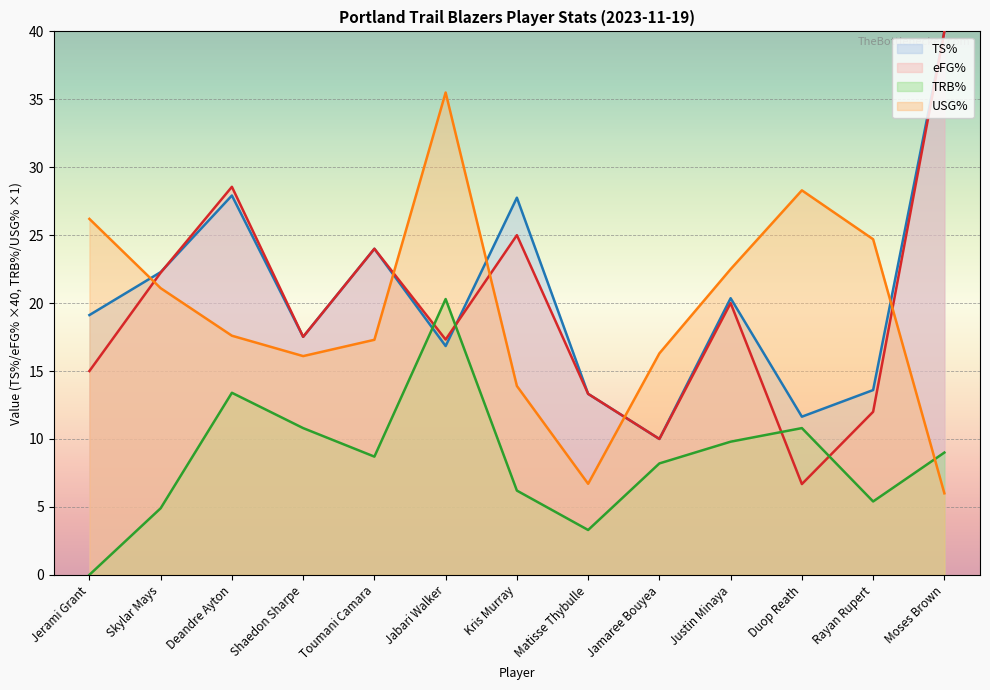

What are all the series names shown in the legend?

TS%, eFG%, TRB%, USG%